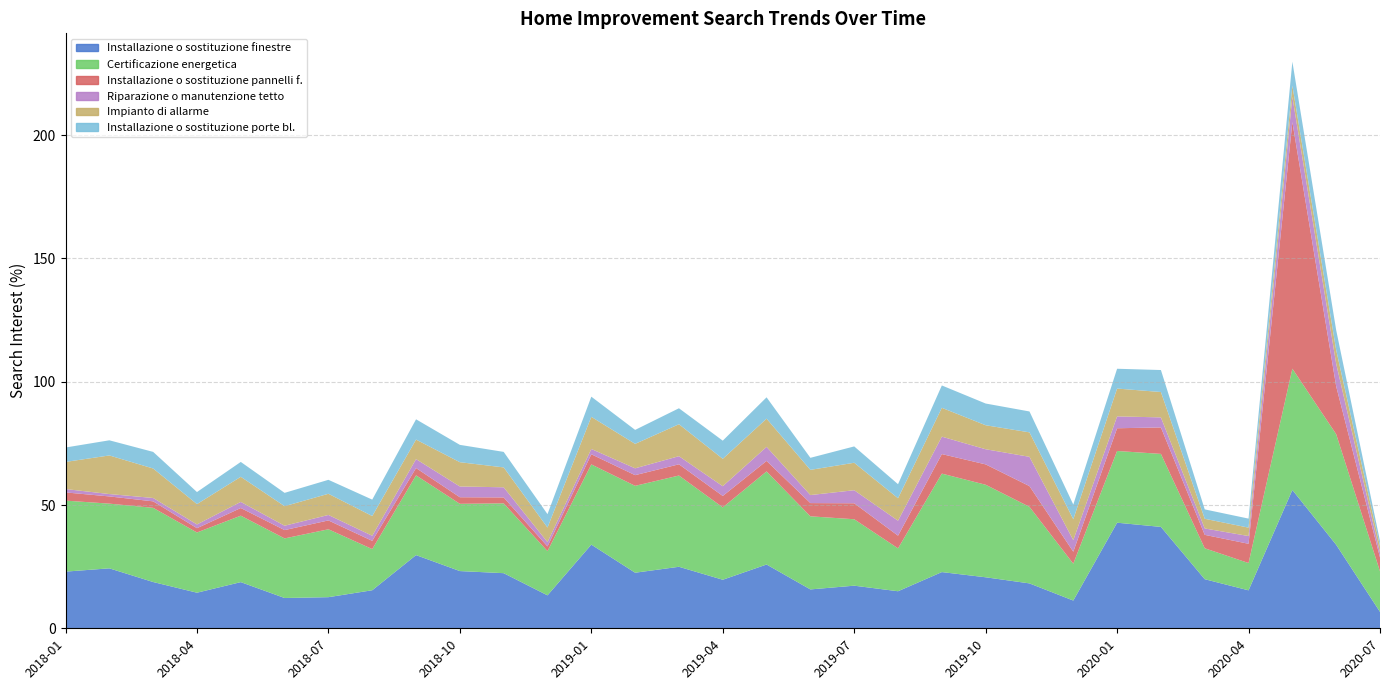

Reading left to right, transcribe all the data shown in this chart.

Installazione o sostituzione finestre: 2018-01=23.0	2018-02=24.3	2018-03=18.8	2018-04=14.4	2018-05=18.7	2018-06=12.3	2018-07=12.6	2018-08=15.4	2018-09=29.7	2018-10=23.2	2018-11=22.4	2018-12=13.4	2019-01=33.9	2019-02=22.5	2019-03=24.9	2019-04=19.7	2019-05=25.9	2019-06=15.8	2019-07=17.3	2019-08=15.0	2019-09=22.8	2019-10=20.7	2019-11=18.2	2019-12=11.3	2020-01=42.8	2020-02=41.1	2020-03=19.9	2020-04=15.4	2020-05=56.1	2020-06=33.9	2020-07=6.7
Certificazione energetica: 2018-01=28.8	2018-02=26.2	2018-03=30.1	2018-04=24.4	2018-05=26.9	2018-06=24.2	2018-07=27.5	2018-08=16.7	2018-09=32.3	2018-10=27.3	2018-11=28.3	2018-12=17.9	2019-01=32.5	2019-02=35.2	2019-03=37.0	2019-04=29.3	2019-05=37.7	2019-06=29.6	2019-07=26.9	2019-08=17.4	2019-09=39.9	2019-10=37.5	2019-11=31.1	2019-12=15.0	2020-01=29.1	2020-02=29.6	2020-03=12.5	2020-04=11.1	2020-05=49.2	2020-06=44.9	2020-07=16.4
Installazione o sostituzione pannelli f.: 2018-01=3.3	2018-02=2.9	2018-03=2.6	2018-04=1.7	2018-05=3.1	2018-06=3.4	2018-07=3.6	2018-08=3.3	2018-09=3.0	2018-10=2.7	2018-11=2.4	2018-12=1.9	2019-01=4.1	2019-02=4.3	2019-03=4.6	2019-04=4.6	2019-05=4.3	2019-06=5.4	2019-07=6.5	2019-08=5.1	2019-09=7.9	2019-10=8.3	2019-11=8.4	2019-12=4.8	2020-01=9.2	2020-02=10.7	2020-03=5.4	2020-04=7.8	2020-05=100.0	2020-06=19.4	2020-07=5.6
Riparazione o manutenzione tetto: 2018-01=1.4	2018-02=1.0	2018-03=1.4	2018-04=1.5	2018-05=2.5	2018-06=1.8	2018-07=2.2	2018-08=2.1	2018-09=3.6	2018-10=4.4	2018-11=4.1	2018-12=1.7	2019-01=2.1	2019-02=2.8	2019-03=3.3	2019-04=4.0	2019-05=5.7	2019-06=3.3	2019-07=5.3	2019-08=6.1	2019-09=7.1	2019-10=6.1	2019-11=11.9	2019-12=4.7	2020-01=4.8	2020-02=4.1	2020-03=2.6	2020-04=3.1	2020-05=10.2	2020-06=9.2	2020-07=2.0
Impianto di allarme: 2018-01=11.0	2018-02=15.7	2018-03=12.0	2018-04=8.3	2018-05=10.2	2018-06=7.9	2018-07=8.6	2018-08=8.0	2018-09=7.9	2018-10=9.8	2018-11=8.1	2018-12=5.9	2019-01=13.0	2019-02=9.9	2019-03=13.0	2019-04=11.1	2019-05=11.4	2019-06=10.2	2019-07=11.1	2019-08=9.1	2019-09=11.7	2019-10=9.7	2019-11=9.9	2019-12=8.5	2020-01=11.3	2020-02=10.3	2020-03=3.9	2020-04=3.4	2020-05=4.6	2020-06=5.6	2020-07=2.6
Installazione o sostituzione porte bl.: 2018-01=5.8	2018-02=6.1	2018-03=6.7	2018-04=4.9	2018-05=6.0	2018-06=5.4	2018-07=5.7	2018-08=6.7	2018-09=8.2	2018-10=7.0	2018-11=6.3	2018-12=5.4	2019-01=8.2	2019-02=5.7	2019-03=6.5	2019-04=7.4	2019-05=8.7	2019-06=4.9	2019-07=6.6	2019-08=5.7	2019-09=9.1	2019-10=8.8	2019-11=8.5	2019-12=6.0	2020-01=8.0	2020-02=8.9	2020-03=3.8	2020-04=3.7	2020-05=9.7	2020-06=8.1	2020-07=2.0